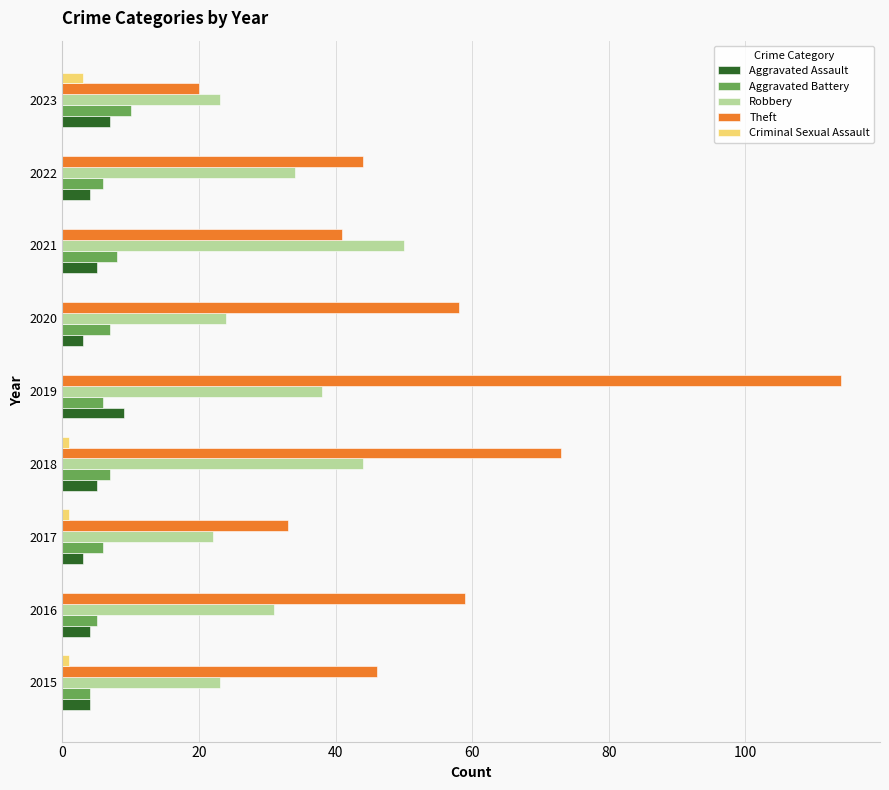

Between 2016 and 2017, which series saw the biggest shift?

Theft